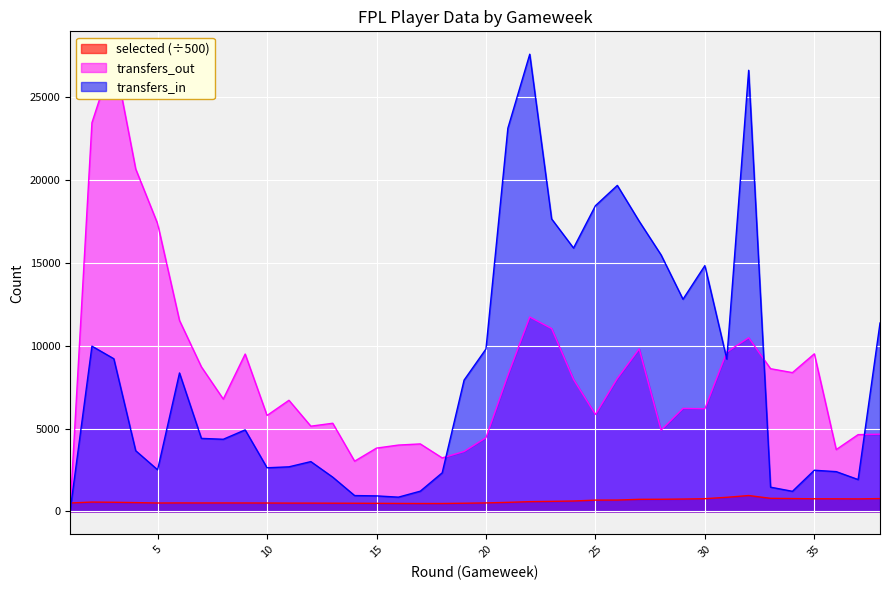

How many intersections are there between transfers_in and transfers_out?

5